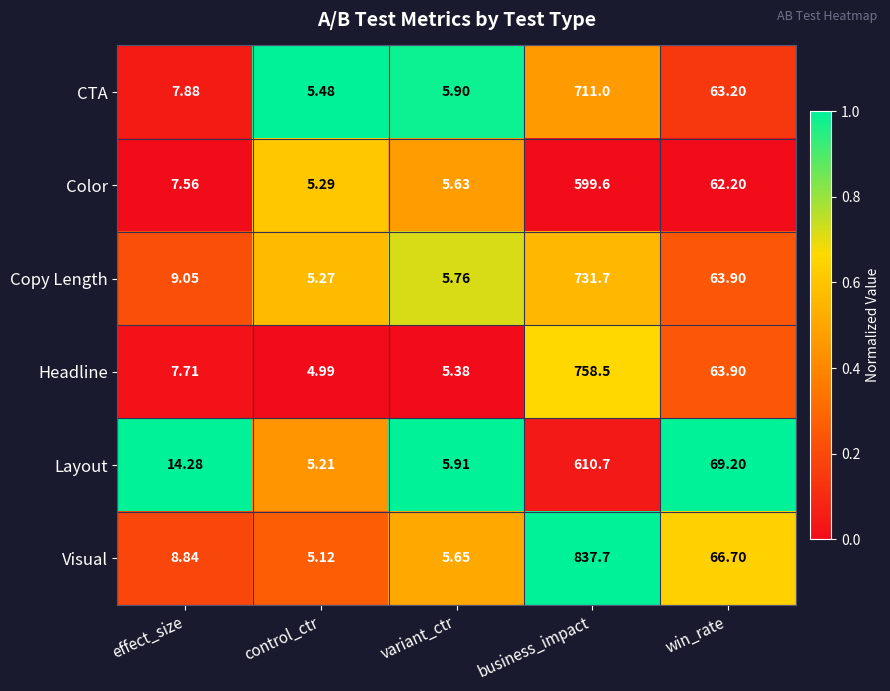

Which series has the widest spread of values?

Visual